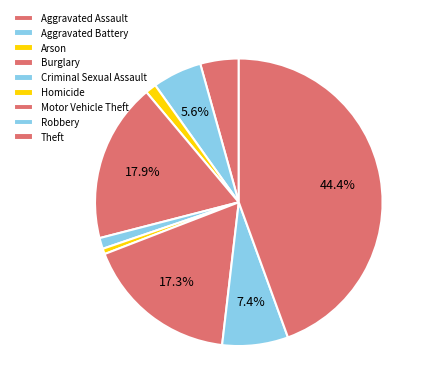

What percentage is the Aggravated Battery slice, to the nearest percent?

6%